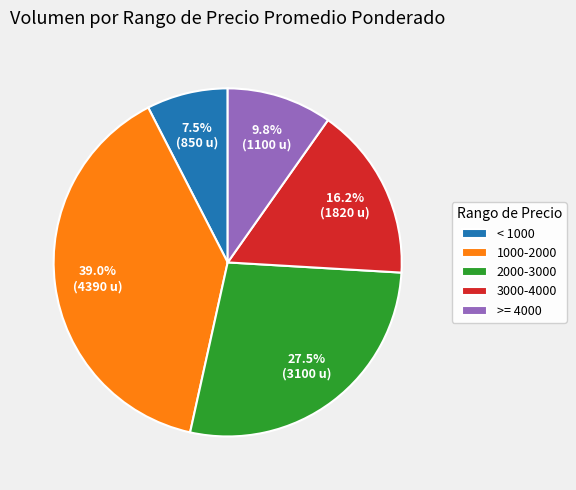

Is there any slice that represents more than half of the pie?

No